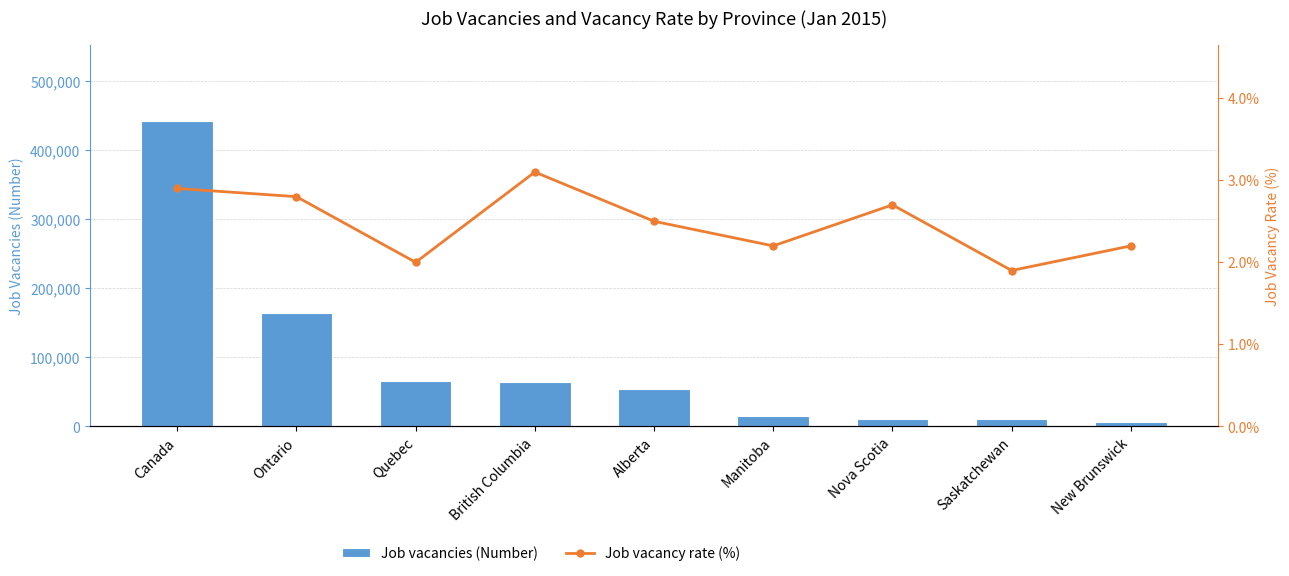

At which label is Job vacancies (Number) closest to 224240?

Ontario